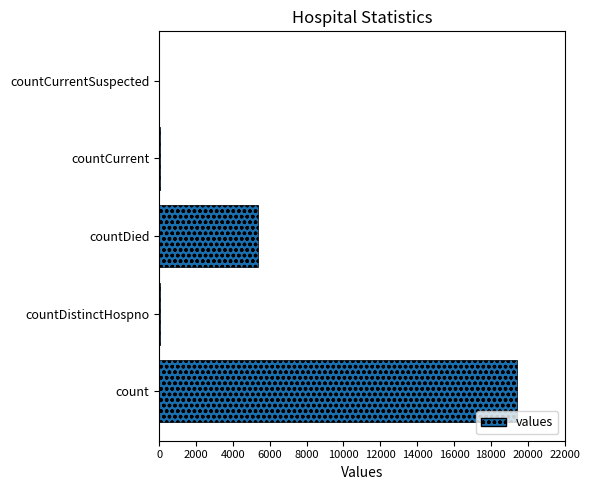

At which label is the value closest to 9710?

countDied